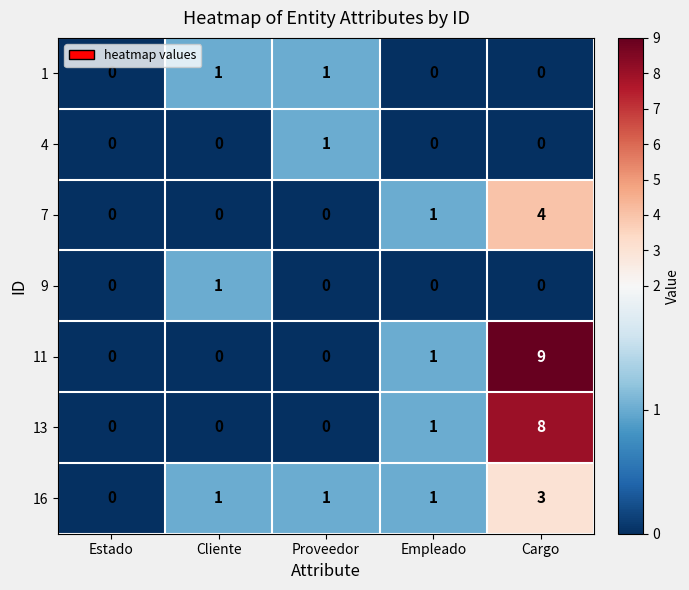

Is the value of 11 at Cargo greater than the value of 16 at Empleado?

Yes